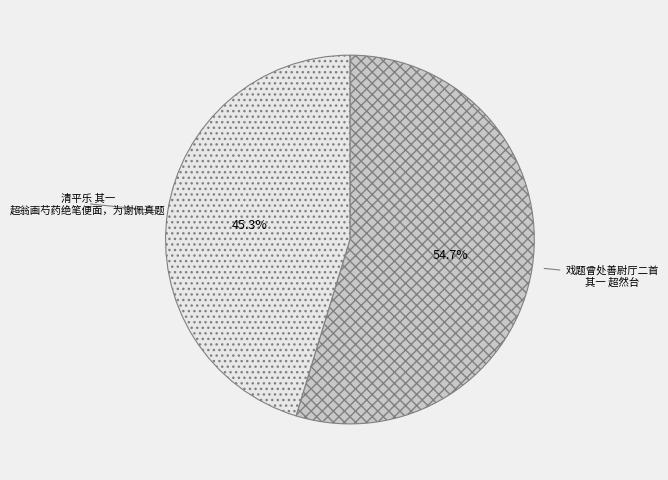

Combined, do 清平乐 其一 超翁画芍药绝笔便面，为谢佩真题 and 戏题曾处善尉厅二首 其一 超然台 account for over 50%?

Yes